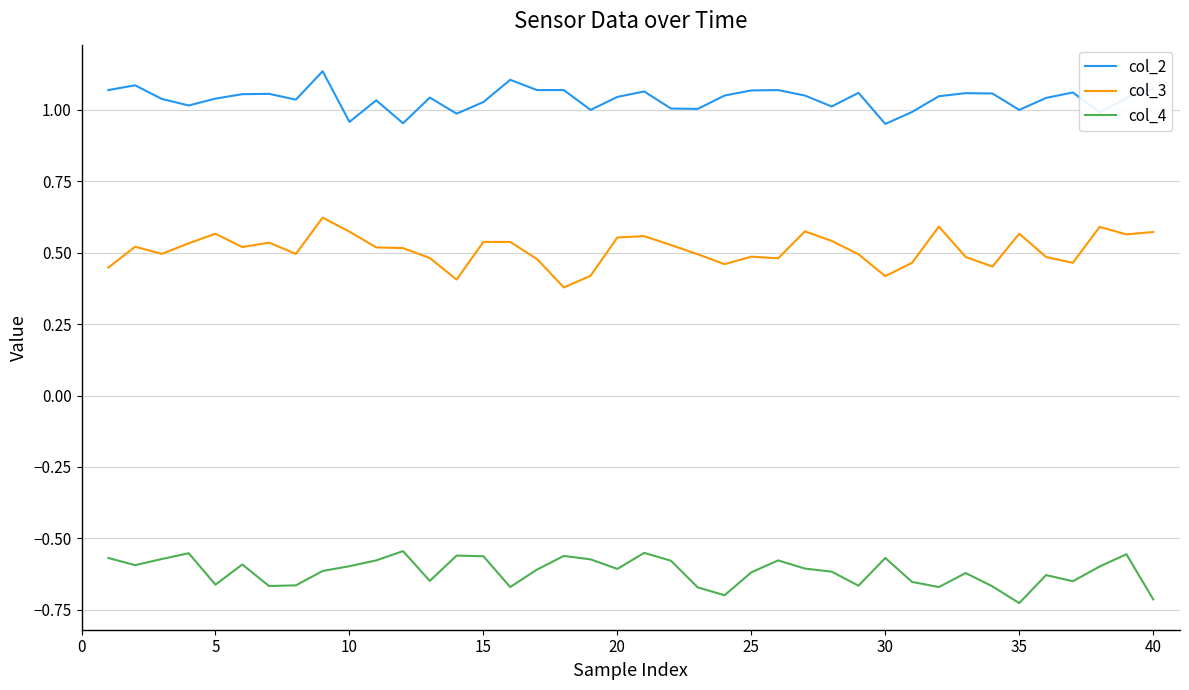

True or false: col_2 and col_4 cross at least once.

False